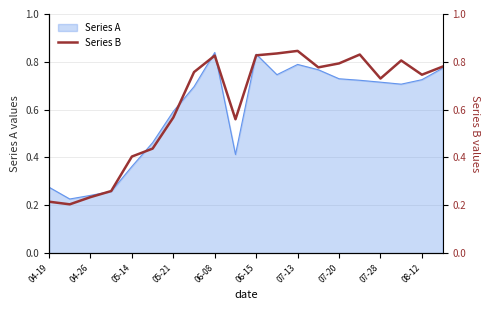

True or false: Series A has a value of 1.1 at 07-20.

False